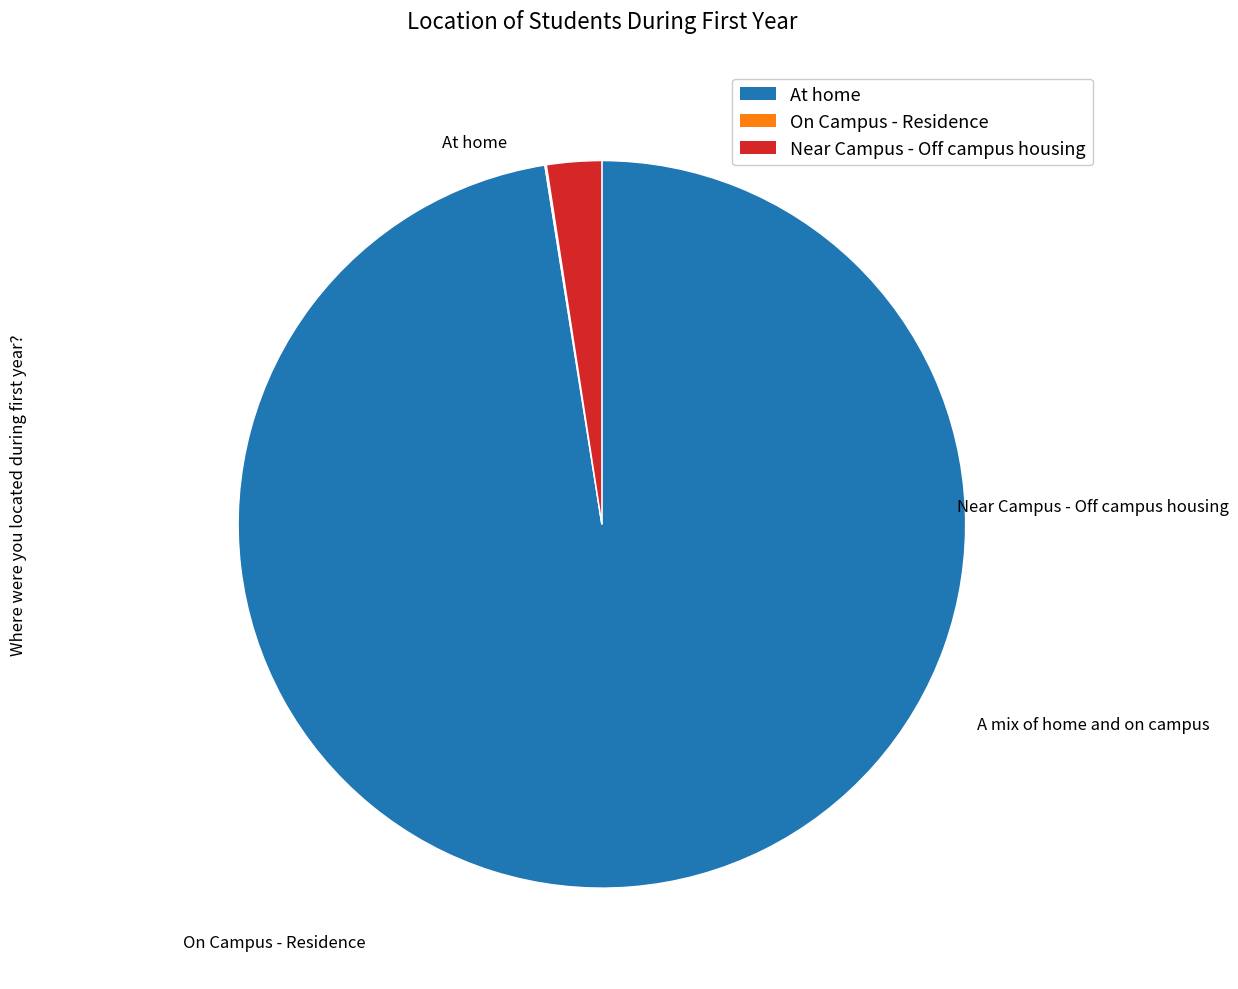

Is there any slice that represents more than half of the pie?

Yes